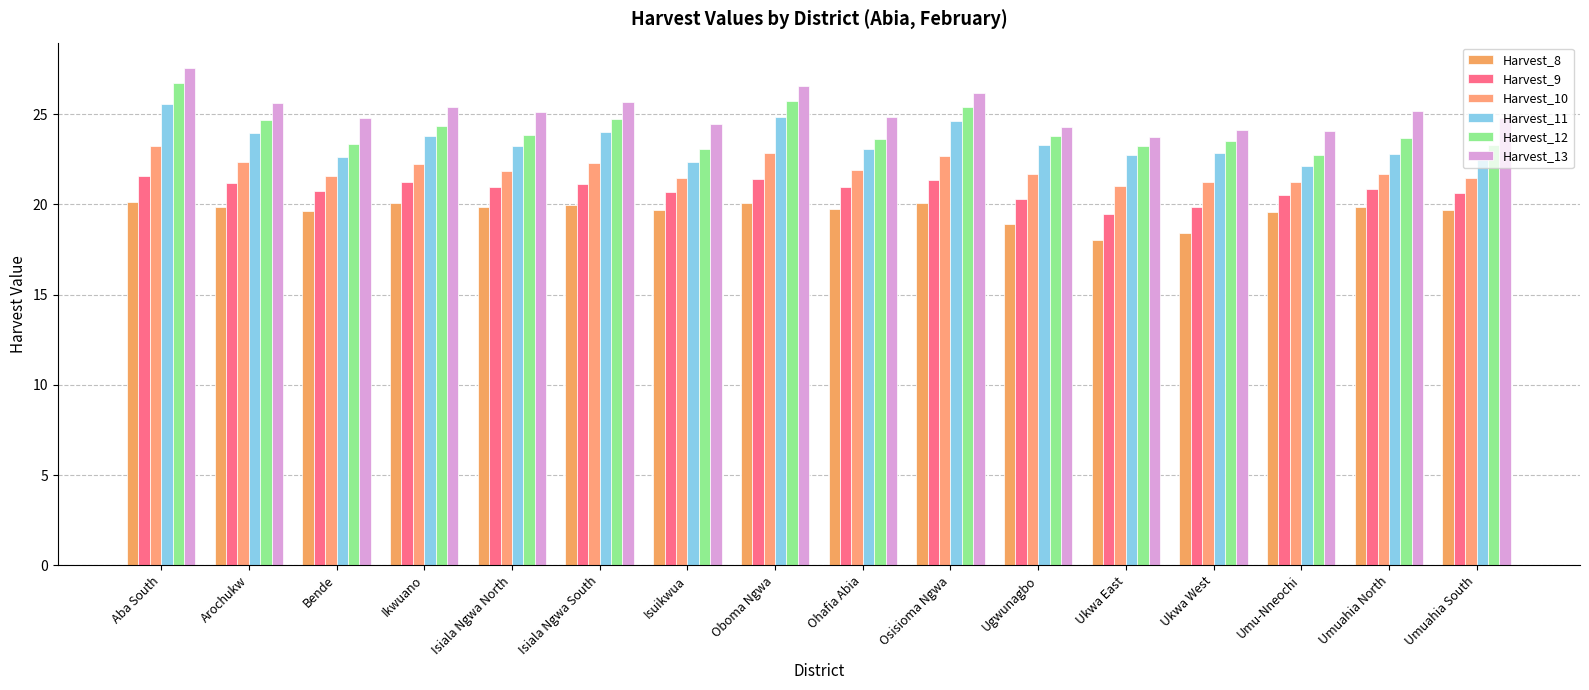

What position from the left is Umuahia South?

16